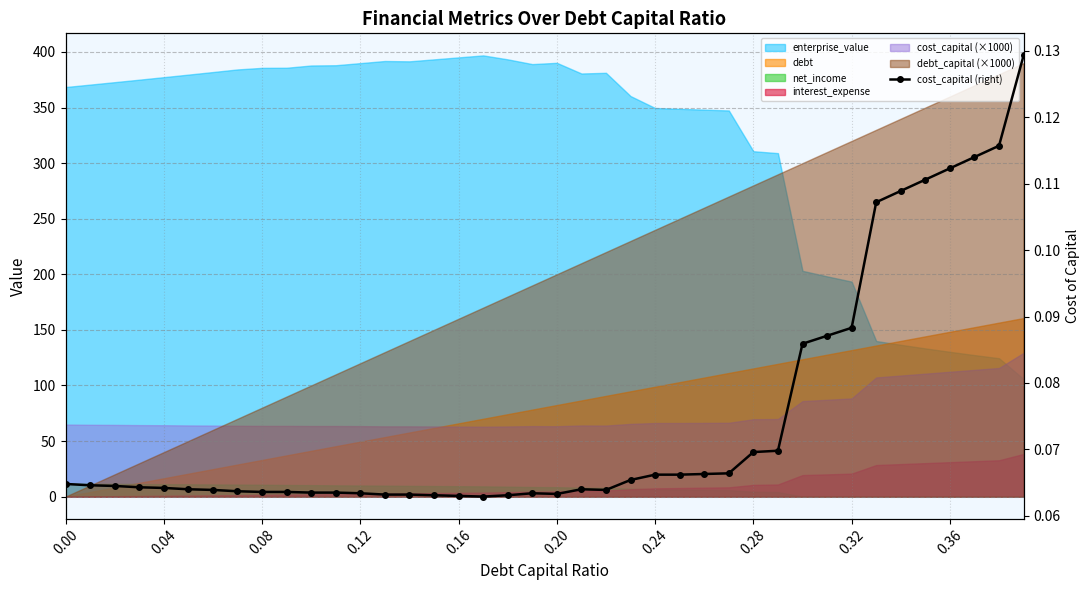

How many interior local peaks (higher than both neighbors) does the data have?

2